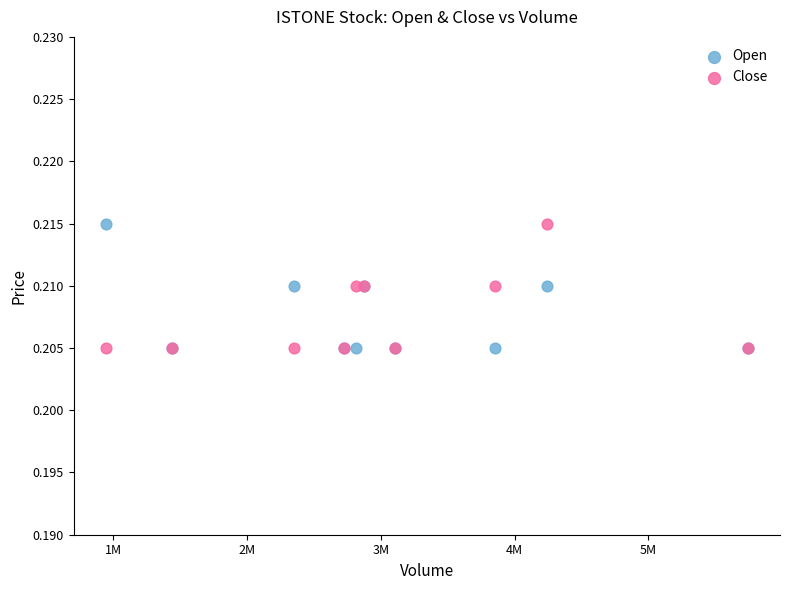

What is the X range (max minus min) for the scatter plot?

4799700.0